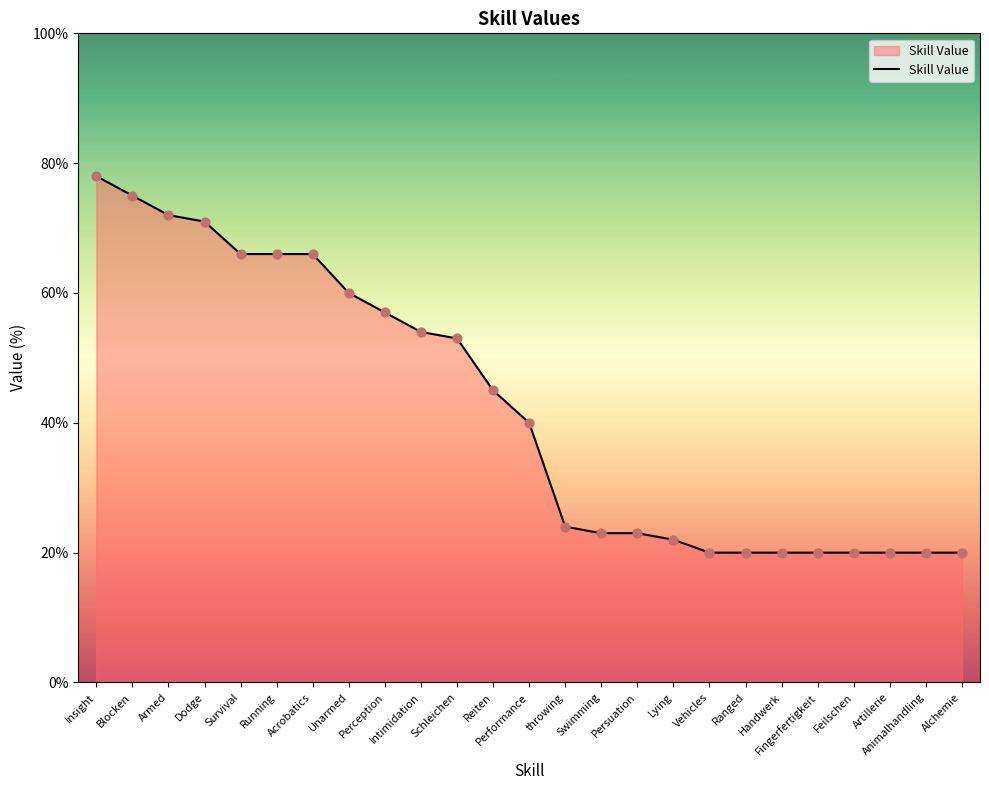

Approximately how many times larger is the value at Running compared to Acrobatics?

1.0